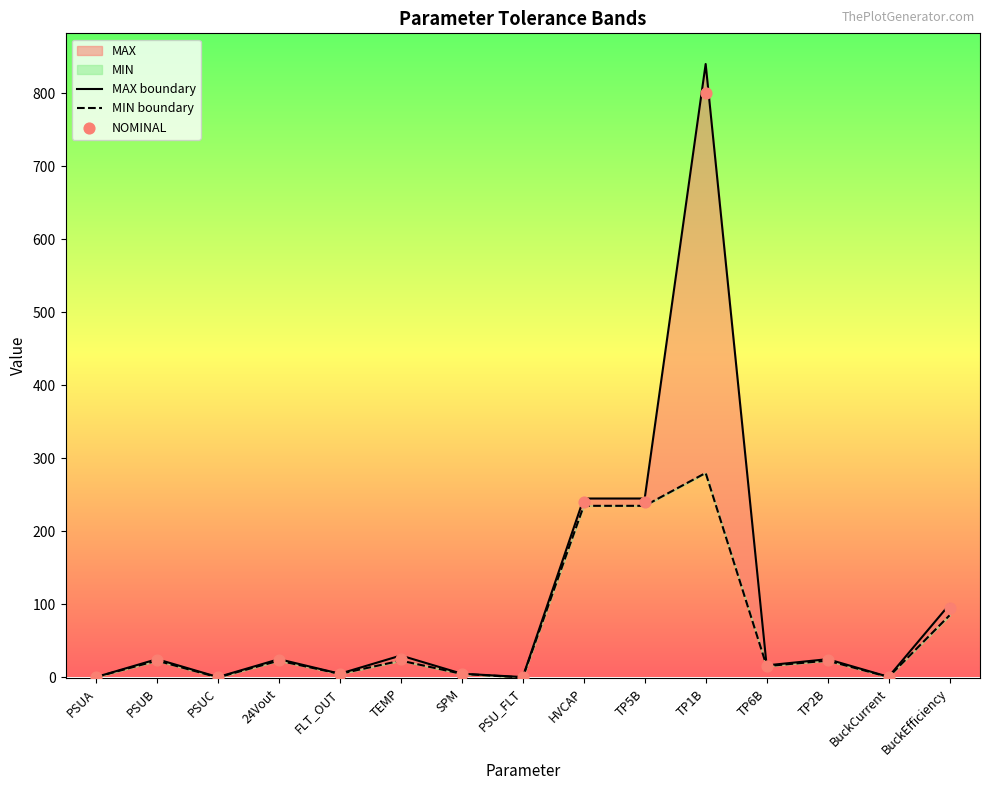

Is the value of MIN boundary at FLT_OUT greater than the value of MAX boundary at TP5B?

No